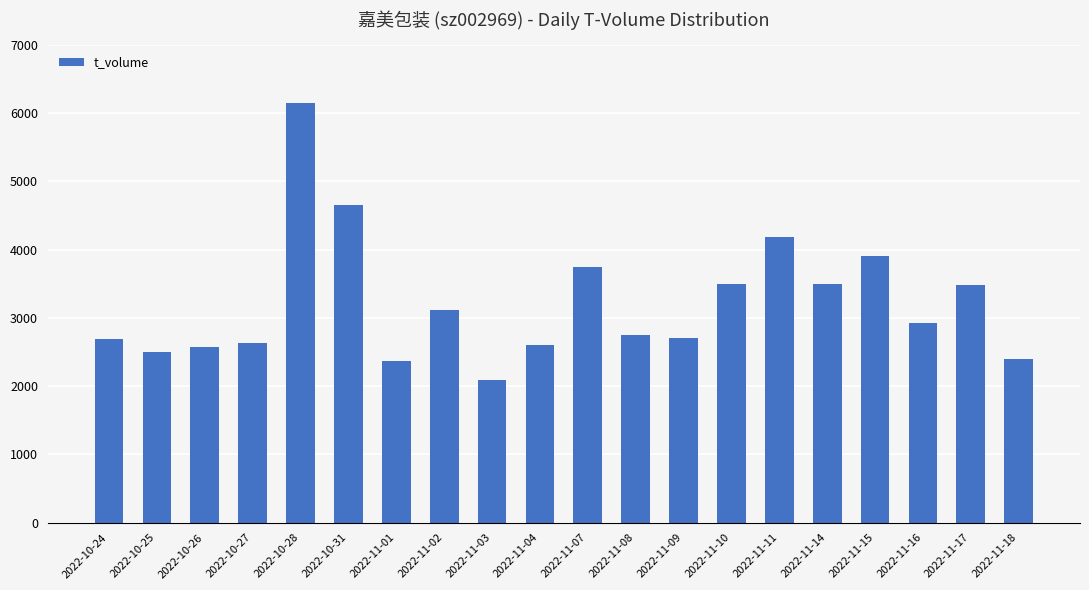

Approximately how many times larger is the value at 2022-10-27 compared to 2022-11-07?

0.7